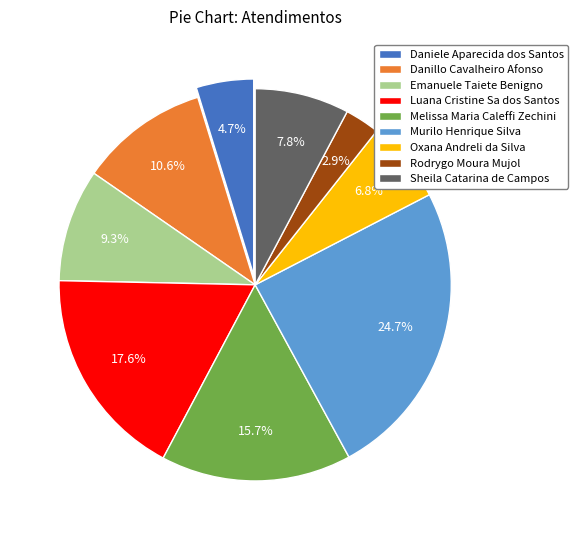

Rank the categories by value from highest to lowest.

Murilo Henrique Silva, Luana Cristine Sa dos Santos, Melissa Maria Caleffi Zechini, Danillo Cavalheiro Afonso, Emanuele Taiete Benigno, Sheila Catarina de Campos, Oxana Andreli da Silva, Daniele Aparecida dos Santos, Rodrygo Moura Mujol